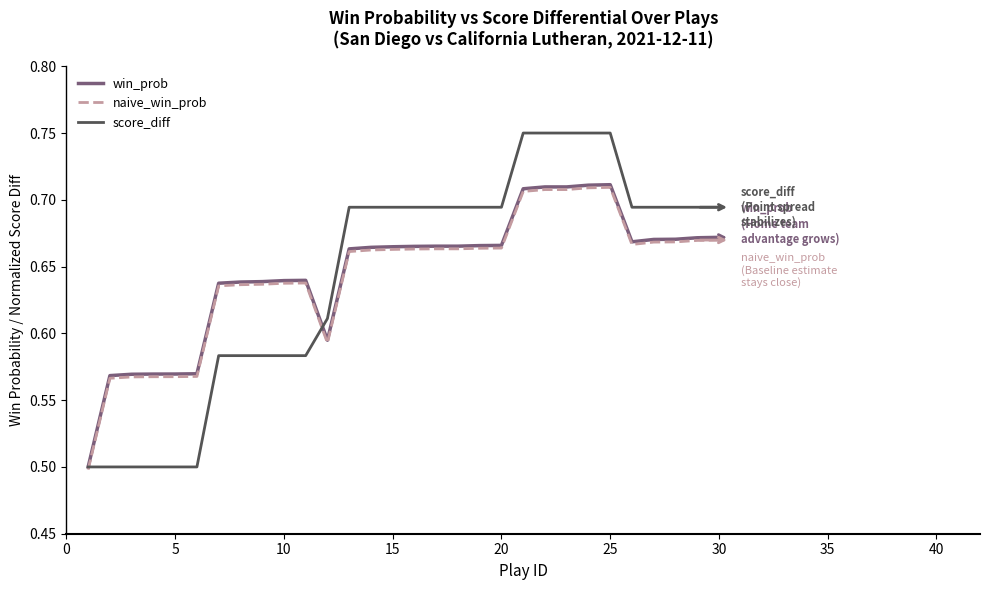

What is the minimum value for win_prob?

0.5